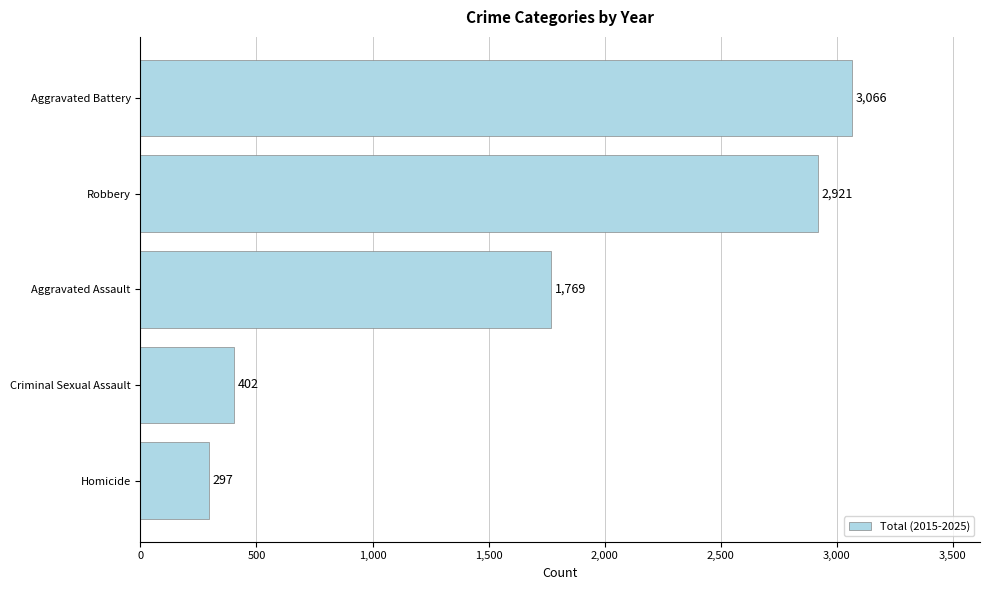

How many distinct data groups are displayed?

1